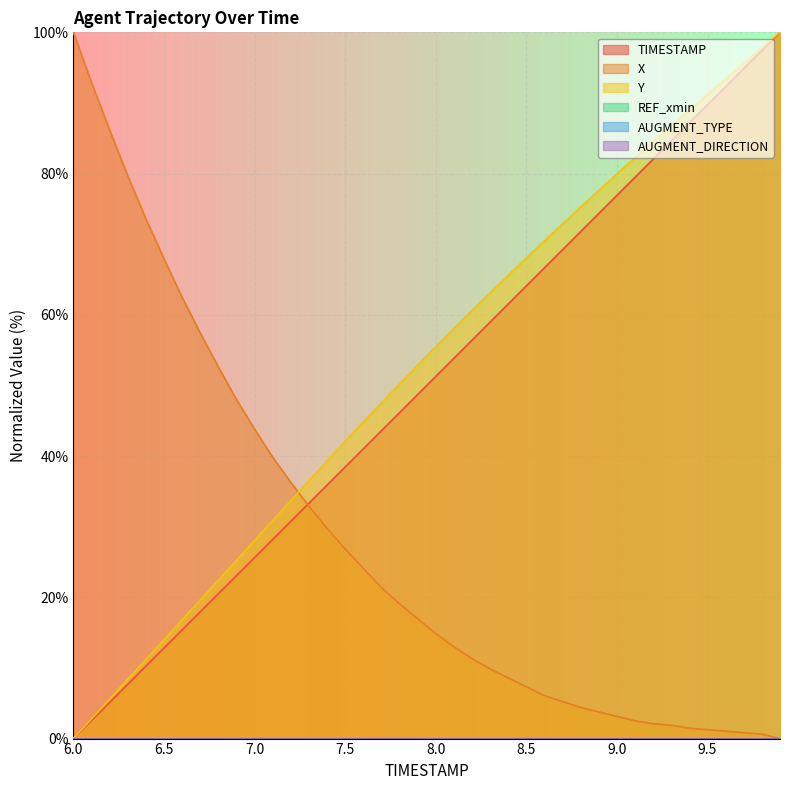

Which has a higher value, 8.9 or 7.4?

8.9